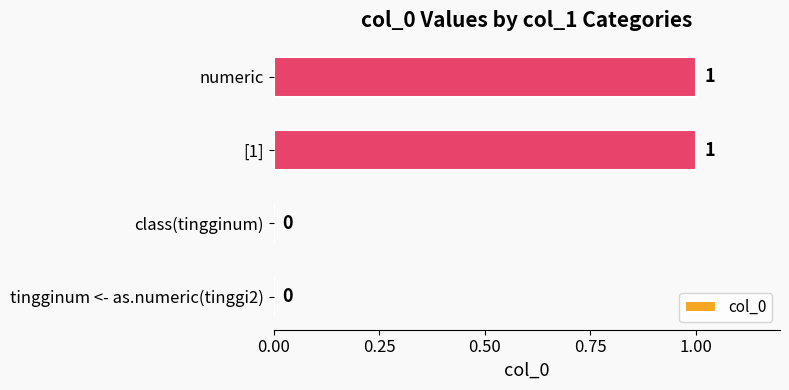

Which has a higher value, class(tingginum) or [1]?

[1]